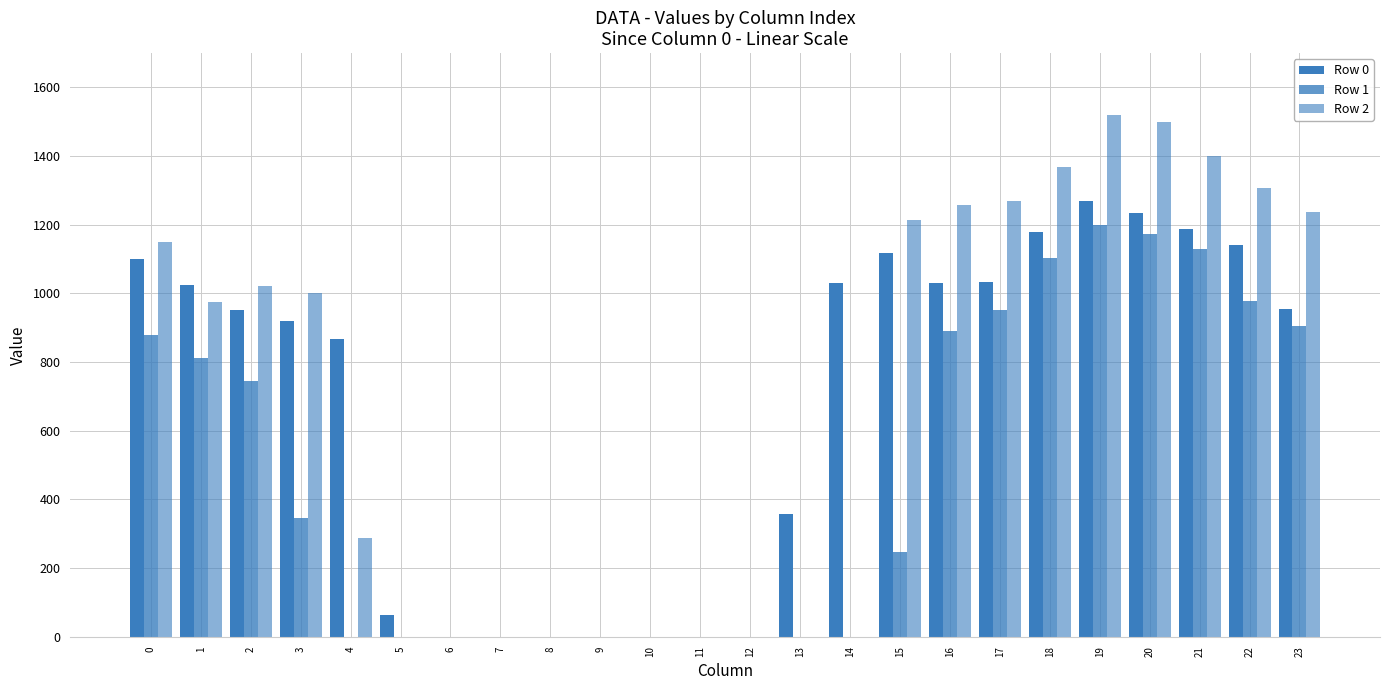

How many groups of bars are there?

24